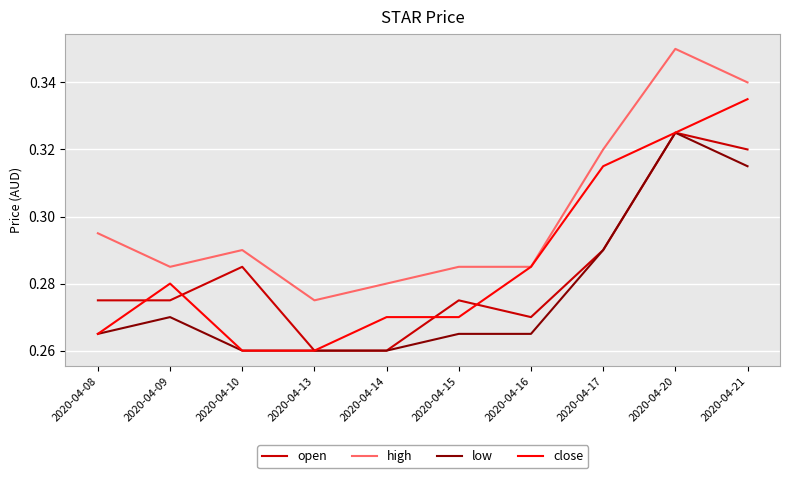

What is the difference between the second highest and second lowest values in the open series?

0.1